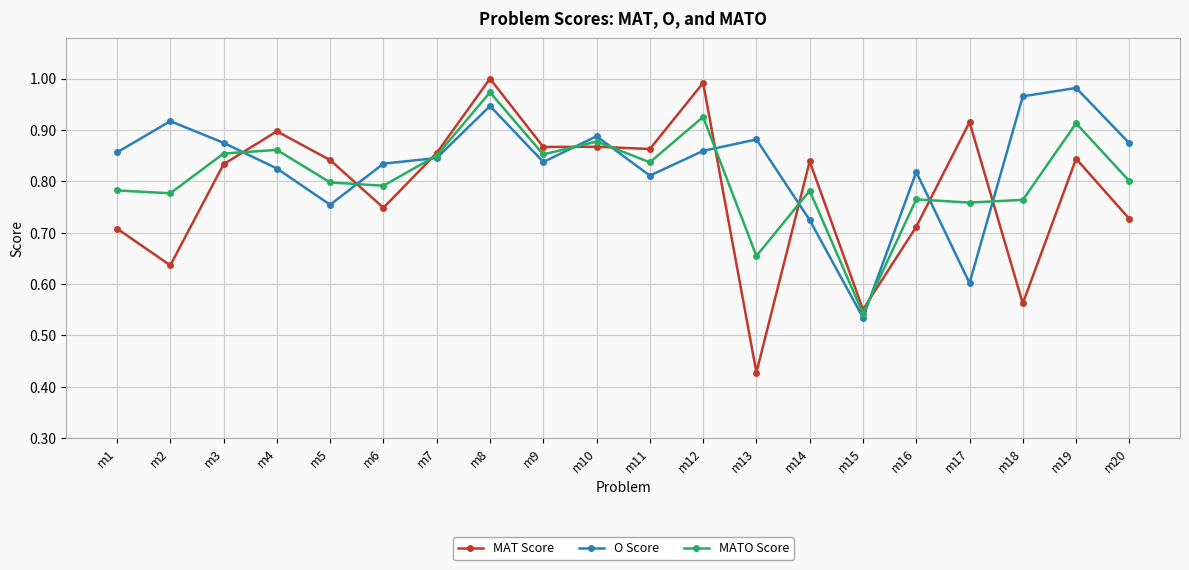

Between which two adjacent categories do MAT Score and MATO Score first intersect?

m3 and m4